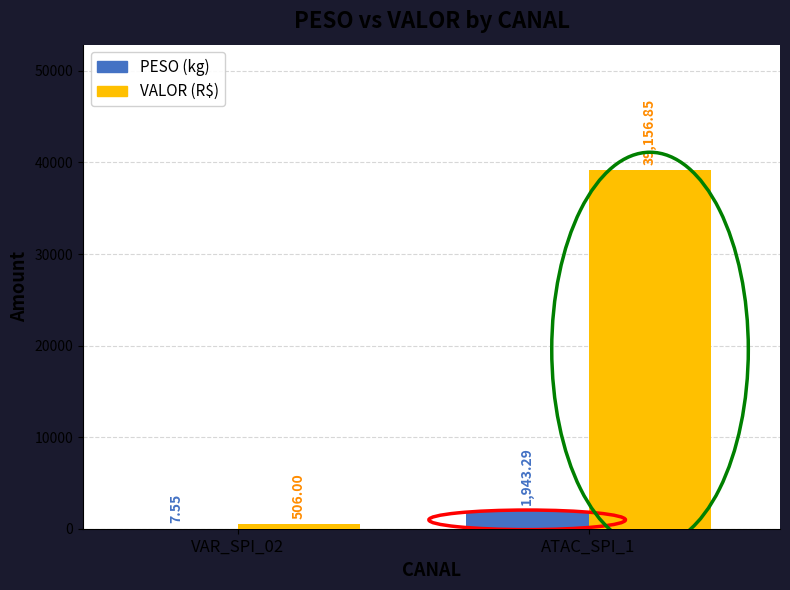

Does the chart contain stacked bars?

No